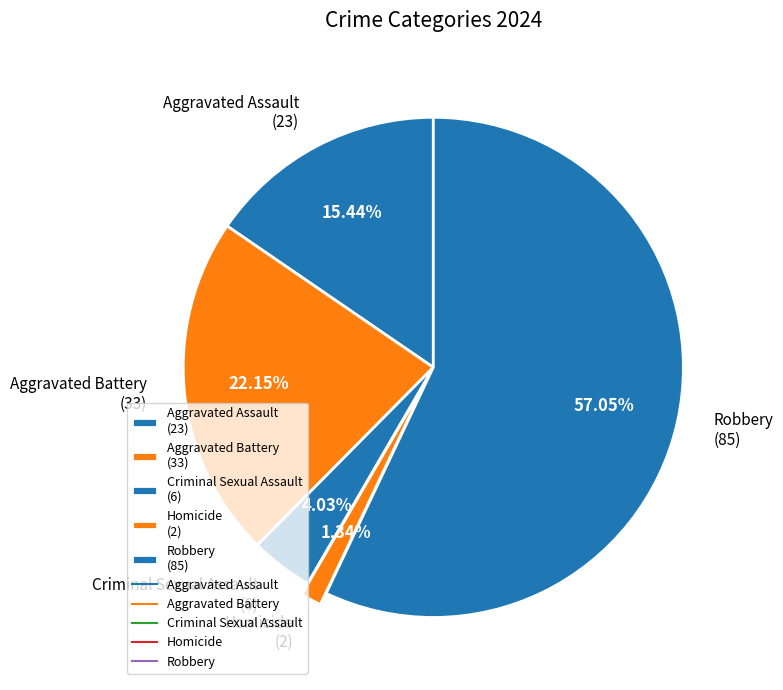

Is there any slice that represents more than half of the pie?

Yes